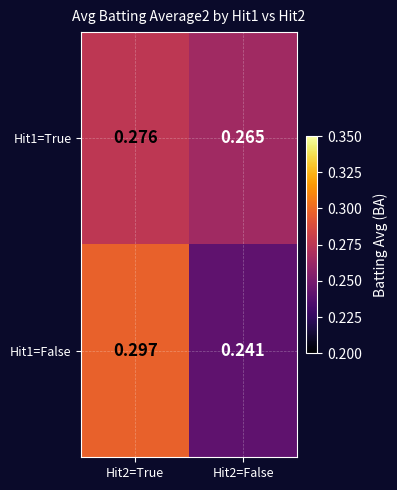

Is the value of Hit1=True at Hit2=True greater than the value of Hit1=False at Hit2=False?

Yes